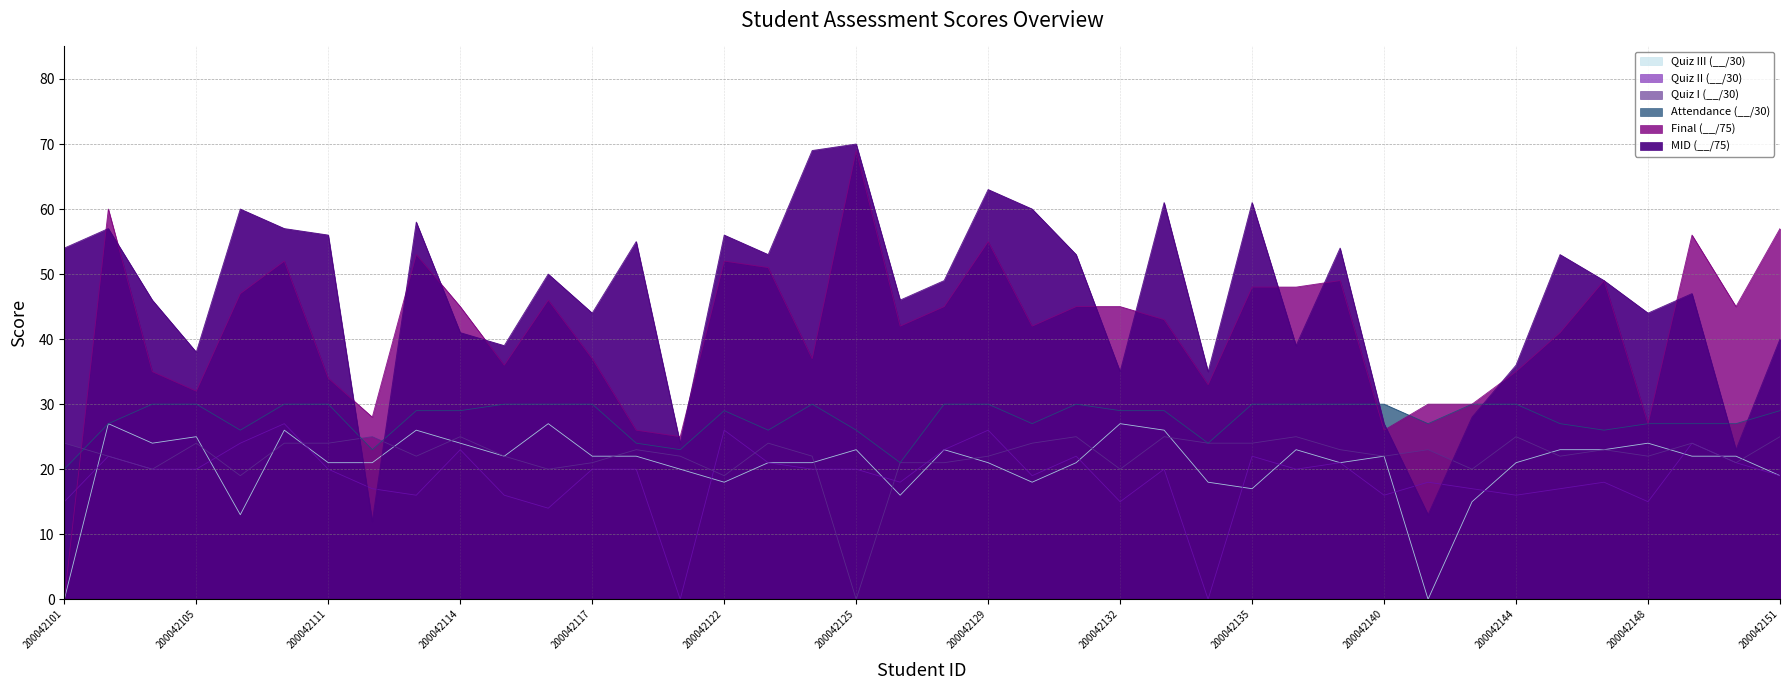

Reading right to left, transcribe all the data shown in this chart.

MID (__/75): 40	23	47	44	49	53	36	28	13	27	54	39	61	35	61	35	53	60	63	49	46	70	69	53	56	24	55	44	50	39	41	58	12	56	57	60	38	46	57	54
Final (__/75): 57	45	56	27	49	41	35	30	30	26	49	48	48	33	43	45	45	42	55	45	42	69	37	51	52	25	26	37	46	36	45	53	28	34	52	47	32	35	60	0
Attendance (__/30): 29	27	27	27	26	27	30	30	27	30	30	30	30	24	29	29	30	27	30	30	21	26	30	26	29	23	24	30	30	30	29	29	23	30	30	26	30	30	27	20
Quiz I (__/30): 25	21	24	22	23	22	25	20	23	22	23	25	24	24	25	20	25	24	22	21	21	0	22	24	19	22	23	21	20	22	25	22	25	24	24	19	24	20	22	24
Quiz II (__/30): 19	21	24	15	18	17	16	17	18	16	21	20	22	0	20	15	22	19	26	23	18	20	20	21	26	0	20	20	14	16	23	16	17	20	27	24	20	20	22	15
Quiz III (__/30): 19	22	22	24	23	23	21	15	0	22	21	23	17	18	26	27	21	18	21	23	16	23	21	21	18	20	22	22	27	22	24	26	21	21	26	13	25	24	27	0